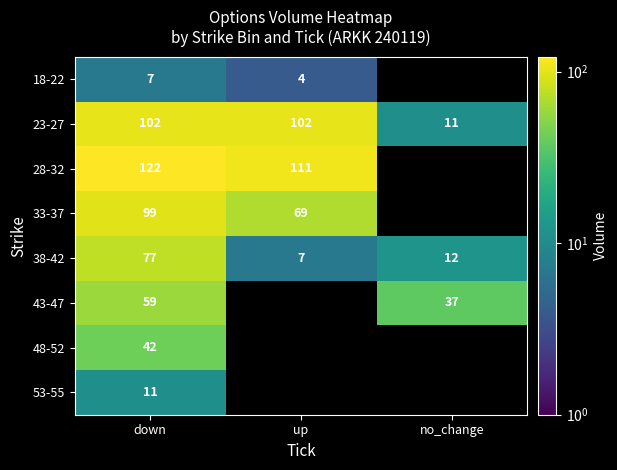

At which category is the sum across all series the highest?

down